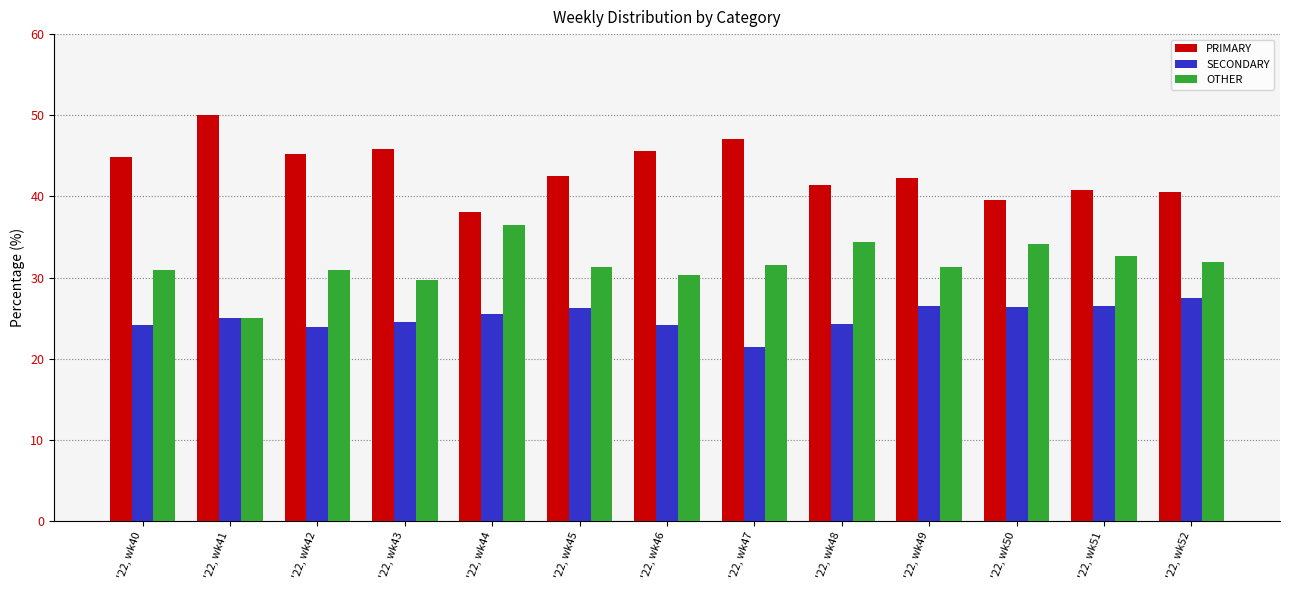

What is the difference between the highest and lowest values at '22, wk44?

12.5